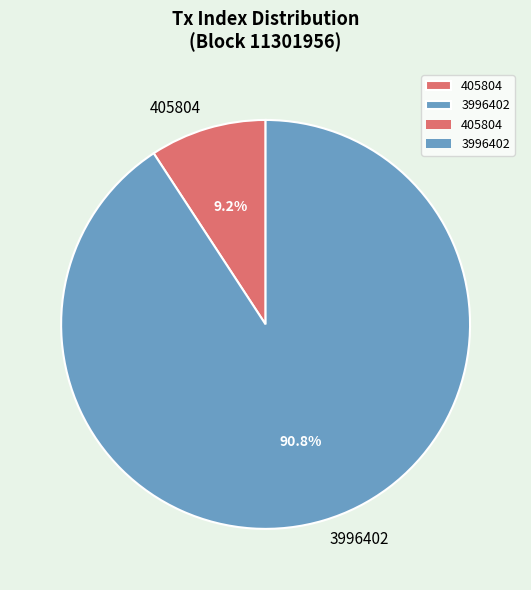

Do 3996402 and 405804 together represent more than half of the pie?

Yes